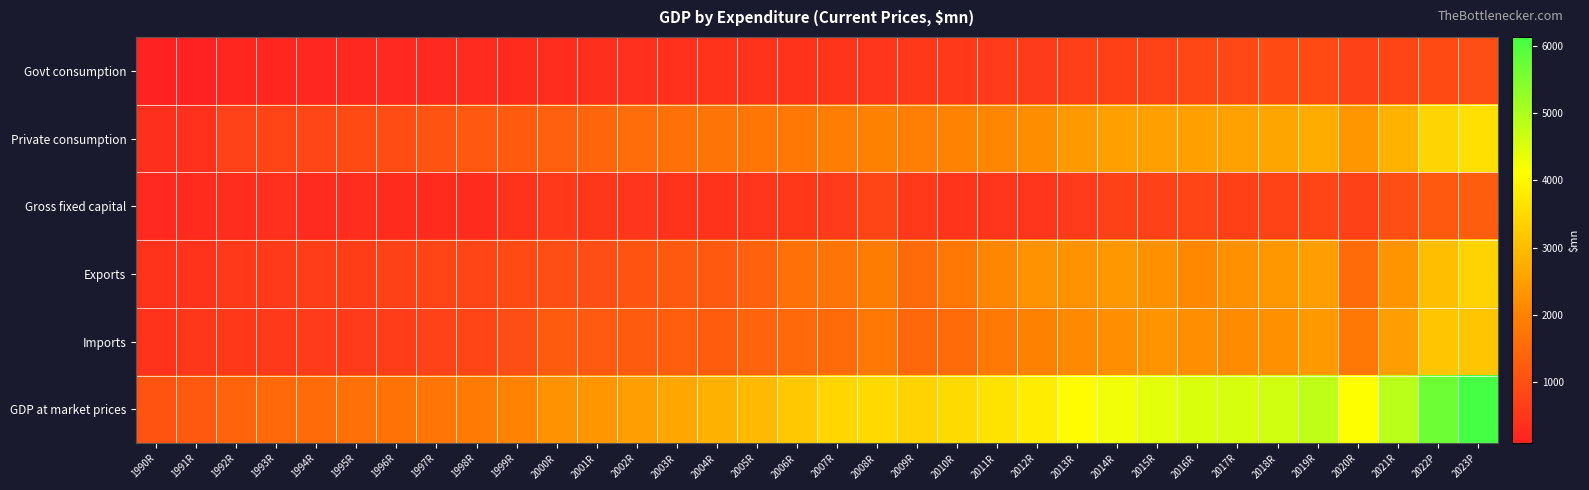

Reading right to left, extract all data points from this chart.

Govt consumption: 2023P=965.8	2022P=899.8	2021R=807.7	2020R=707.6	2019R=896.2	2018R=889.8	2017R=853.0	2016R=811.6	2015R=753.6	2014R=695.5	2013R=669.9	2012R=613.9	2011R=596.5	2010R=571.5	2009R=545.4	2008R=513.1	2007R=489.8	2006R=435.2	2005R=429.1	2004R=419.4	2003R=405.5	2002R=383.8	2001R=352.2	2000R=326.4	1999R=300.7	1998R=285.9	1997R=264.8	1996R=234.8	1995R=220.8	1994R=205.9	1993R=191.3	1992R=181.7	1991R=99.4	1990R=88.9
Private consumption: 2023P=3604.7	2022P=3407.6	2021R=2836.3	2020R=2347.7	2019R=2723.2	2018R=2613.4	2017R=2535.9	2016R=2529.9	2015R=2498.3	2014R=2501.8	2013R=2408.3	2012R=2192.0	2011R=2083.0	2010R=1999.3	2009R=1920.6	2008R=1987.2	2007R=1891.0	2006R=1779.6	2005R=1754.5	2004R=1715.1	2003R=1658.0	2002R=1569.3	2001R=1440.2	2000R=1334.4	1999R=1229.5	1998R=1169.2	1997R=1082.8	1996R=960.1	1995R=902.9	1994R=842.0	1993R=782.4	1992R=742.8	1991R=406.6	1990R=363.6
Gross fixed capital: 2023P=1263.3	2022P=1178.8	2021R=973.3	2020R=705.6	2019R=801.4	2018R=760.3	2017R=698.0	2016R=807.7	2015R=716.0	2014R=704.1	2013R=588.8	2012R=495.5	2011R=508.4	2010R=476.0	2009R=560.8	2008R=769.5	2007R=605.0	2006R=536.5	2005R=491.1	2004R=444.6	2003R=446.4	2002R=502.0	2001R=522.3	2000R=568.2	1999R=429.4	1998R=308.5	1997R=310.9	1996R=310.4	1995R=320.7	1994R=284.4	1993R=378.3	1992R=322.1	1991R=290.8	1990R=242.7
Exports: 2023P=3391.4	2022P=3032.7	2021R=2311.1	2020R=1541.1	2019R=2477.3	2018R=2365.2	2017R=2257.4	2016R=2119.0	2015R=2261.8	2014R=2373.1	2013R=2280.4	2012R=2274.7	2011R=2077.8	2010R=1770.9	2009R=1534.2	2008R=1872.0	2007R=1726.0	2006R=1647.8	2005R=1348.4	2004R=1184.2	2003R=1166.2	2002R=1085.2	2001R=981.9	2000R=975.9	1999R=881.2	1998R=802.1	1997R=764.6	1996R=710.0	1995R=658.5	1994R=640.9	1993R=579.1	1992R=570.8	1991R=429.3	1990R=446.6
Imports: 2023P=3142.9	2022P=3146.2	2021R=2496.7	2020R=1801.8	2019R=2401.3	2018R=2251.8	2017R=2170.8	2016R=2203.4	2015R=2302.9	2014R=2207.5	2013R=2143.0	2012R=1987.6	2011R=1838.6	2010R=1547.3	2009R=1490.1	2008R=1794.8	2007R=1548.4	2006R=1497.5	2005R=1393.7	2004R=1235.0	2003R=1302.9	2002R=1230.4	2001R=1202.0	2000R=1223.1	1999R=984.7	1998R=782.6	1997R=727.2	1996R=643.2	1995R=607.6	1994R=607.7	1993R=560.6	1992R=547.2	1991R=515.5	1990R=421.6
GDP at market prices: 2023P=6133.7	2022P=5677.1	2021R=4864.7	2020R=4109.5	2019R=4803.3	2018R=4614.2	2017R=4561.0	2016R=4509.2	2015R=4415.6	2014R=4275.6	2013R=4066.8	2012R=3821.7	2011R=3659.4	2010R=3499.0	2009R=3383.9	2008R=3484.2	2007R=3418.4	2006R=3186.8	2005R=2954.1	2004R=2805.5	2003R=2621.4	2002R=2492.5	2001R=2348.7	2000R=2280.8	1999R=2003.6	1998R=1862.0	1997R=1749.5	1996R=1704.3	1995R=1640.5	1994R=1546.7	1993R=1507.3	1992R=1394.0	1991R=1195.7	1990R=1095.7